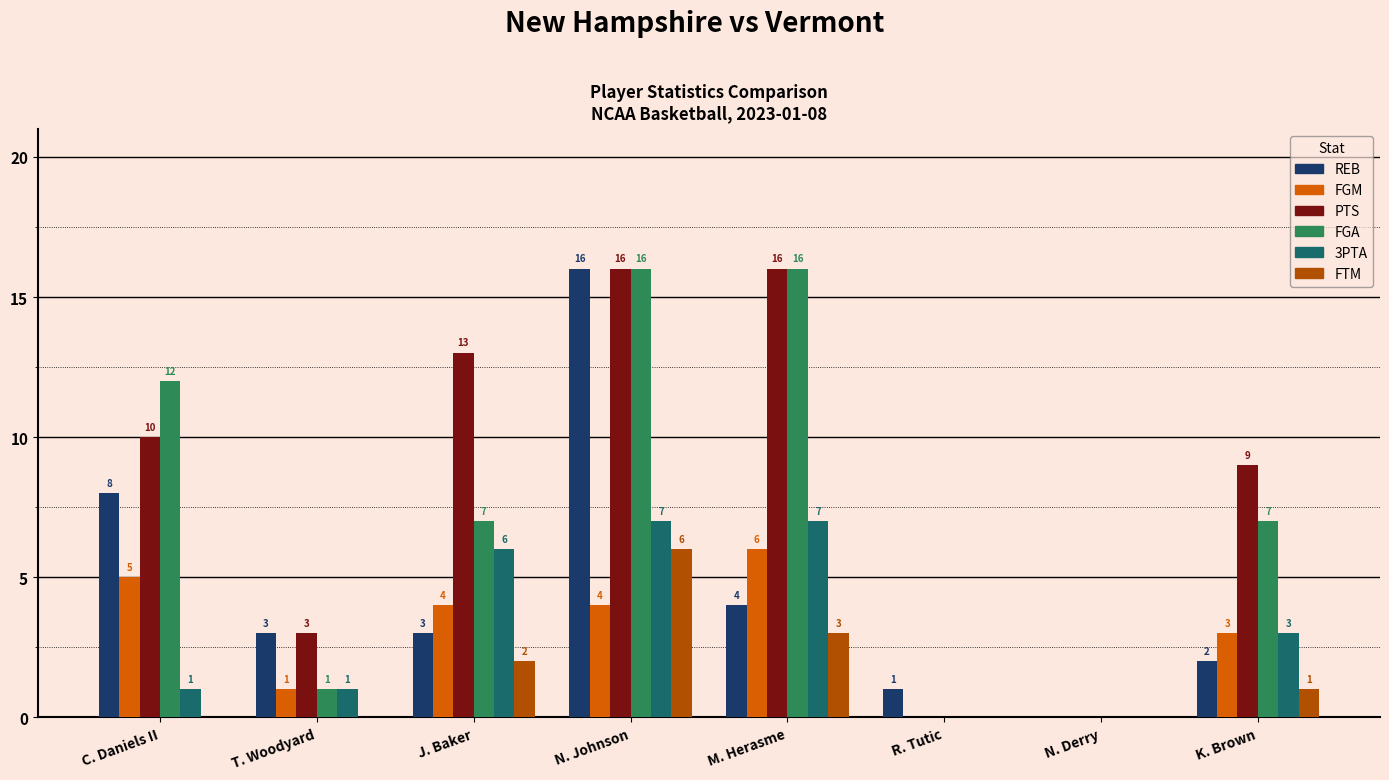

What is the spread (max minus min) of values at T. Woodyard?

3